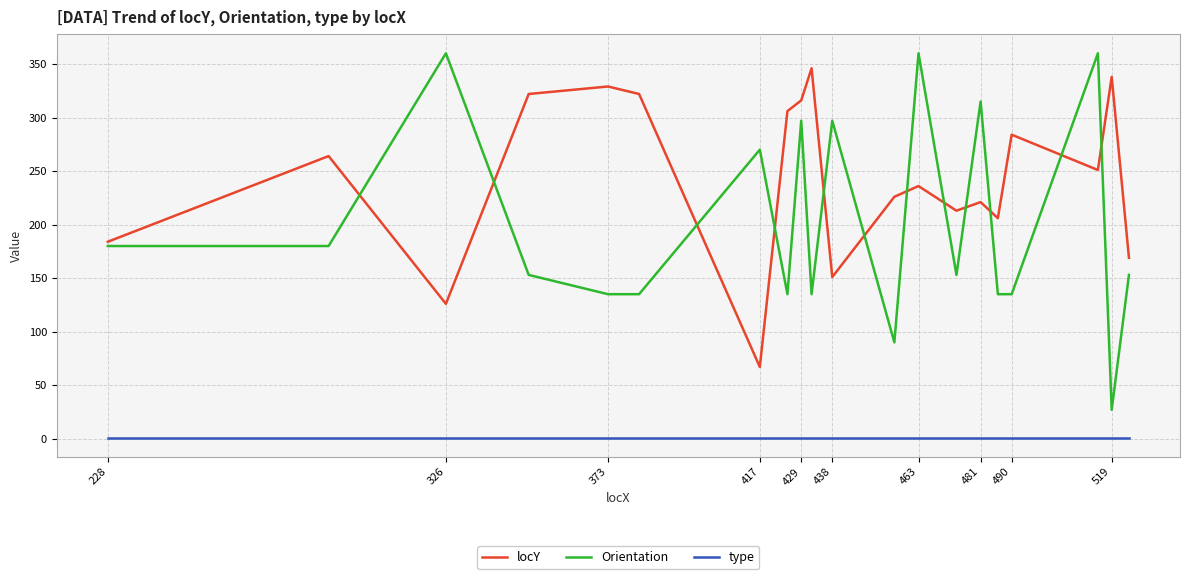

What is the difference between the maximum and minimum values in the Orientation series?

333